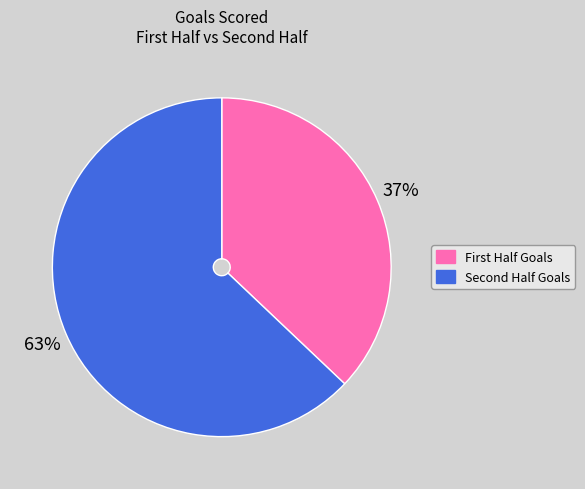

Is there a majority slice in this chart?

Yes